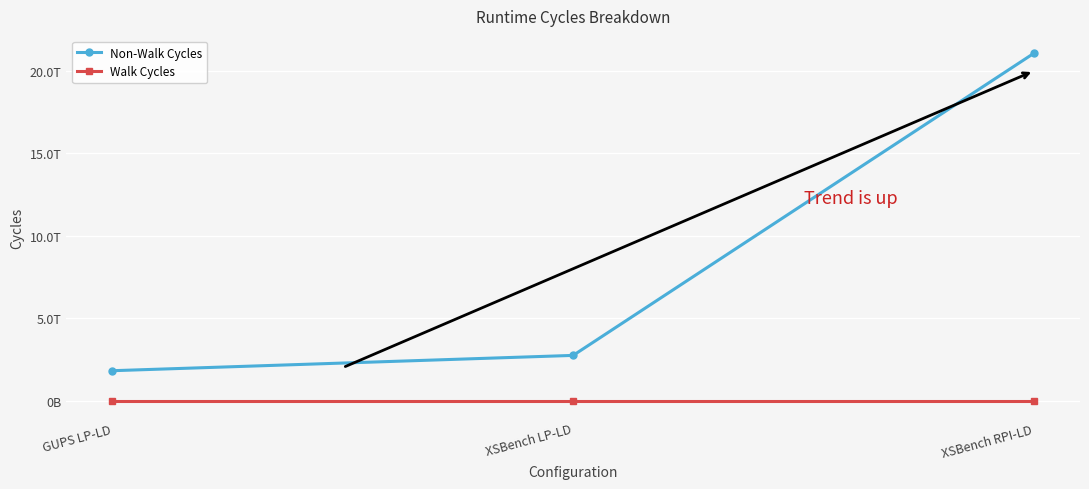

The value of Non-Walk Cycles at XSBench LP-LD is 2741705586095. True or false?

True